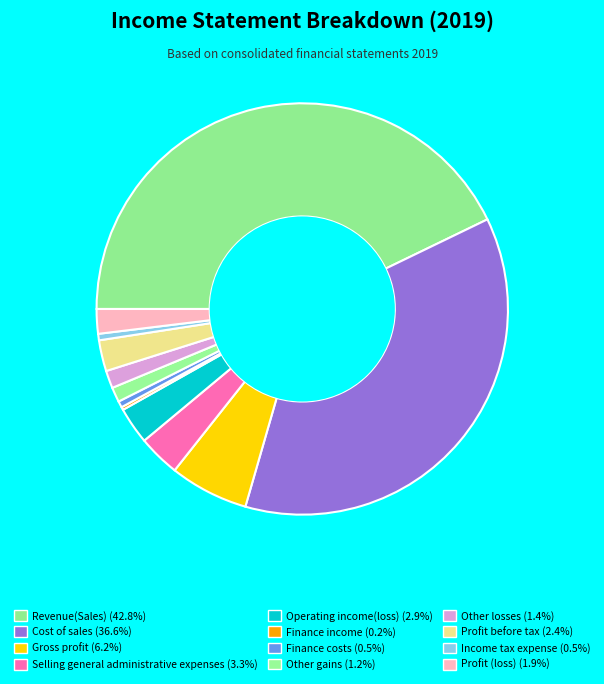

To the nearest percent, what is the combined percentage of Profit (loss) and Revenue(Sales)?

45%